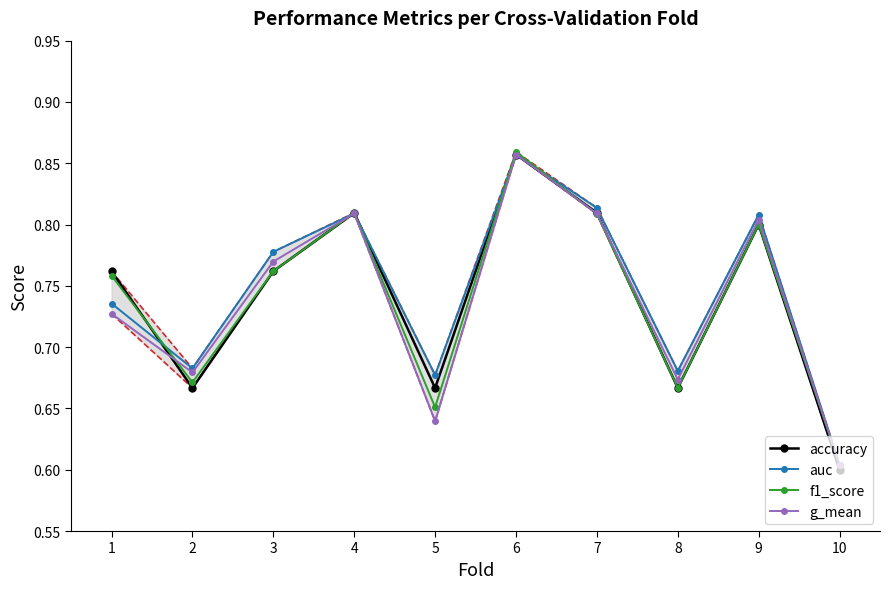

Which series has the largest total across all categories?

auc